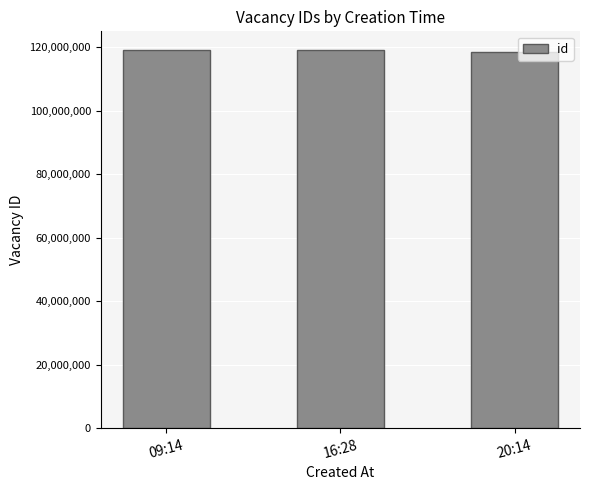

The chart shows a value of 119084114 at 16:28. True or false?

True